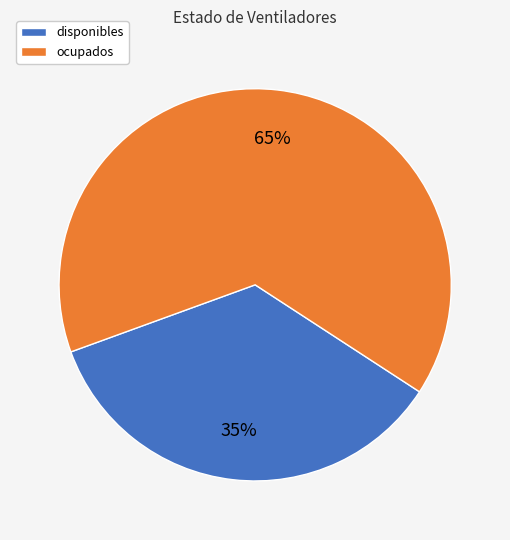

Rank the categories by value from lowest to highest.

disponibles, ocupados